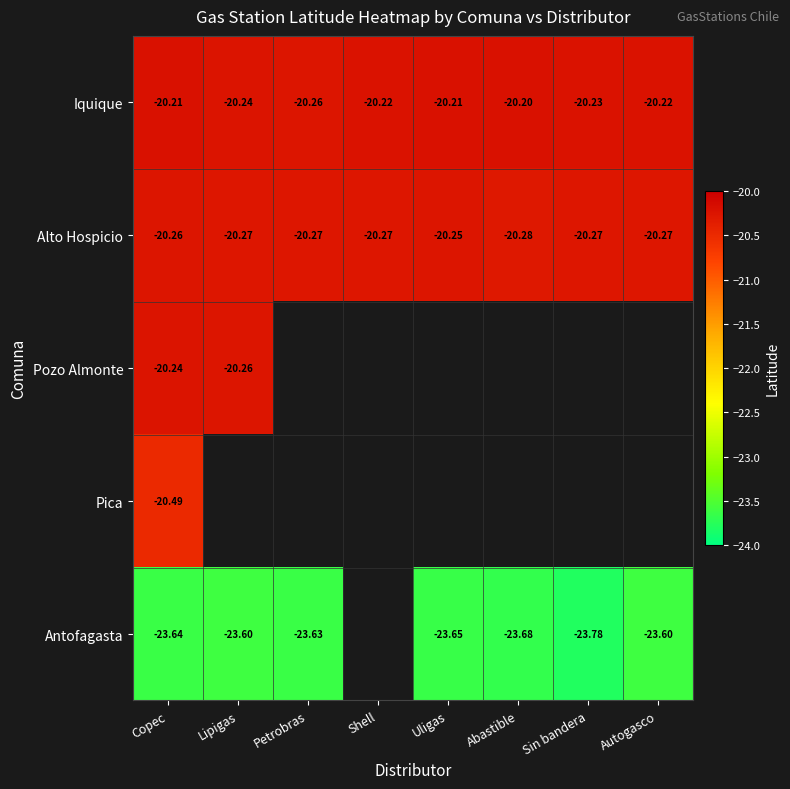

What is the highest value of the Iquique series?

-20.2